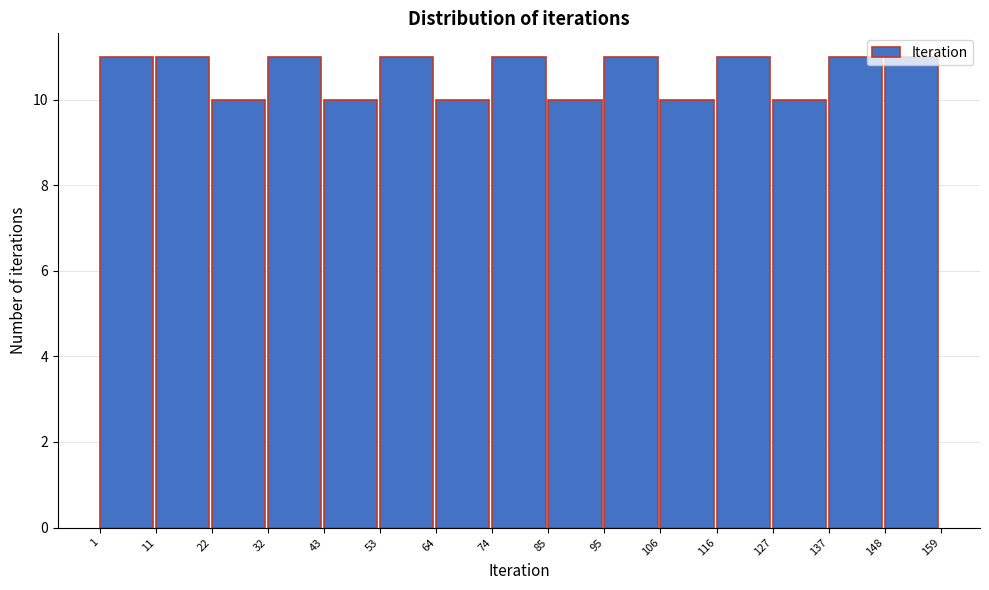

What is the height of the bar covering 85 to 95 on the x-axis? The values are not printed on the chart, so give them approximately, as read against the axis.

10